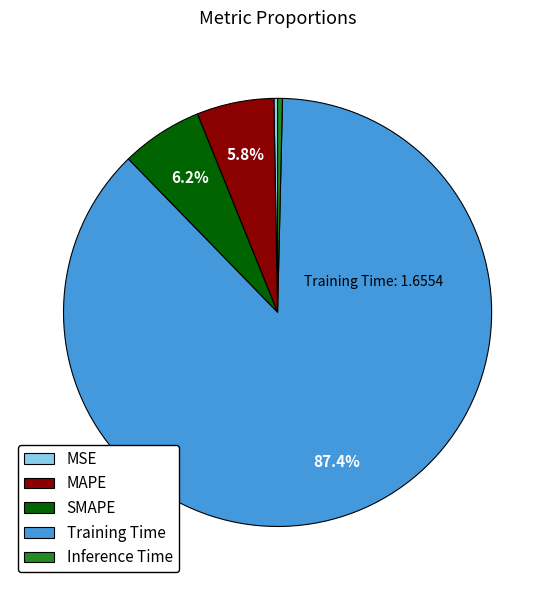

Count the number of slices in the pie.

5